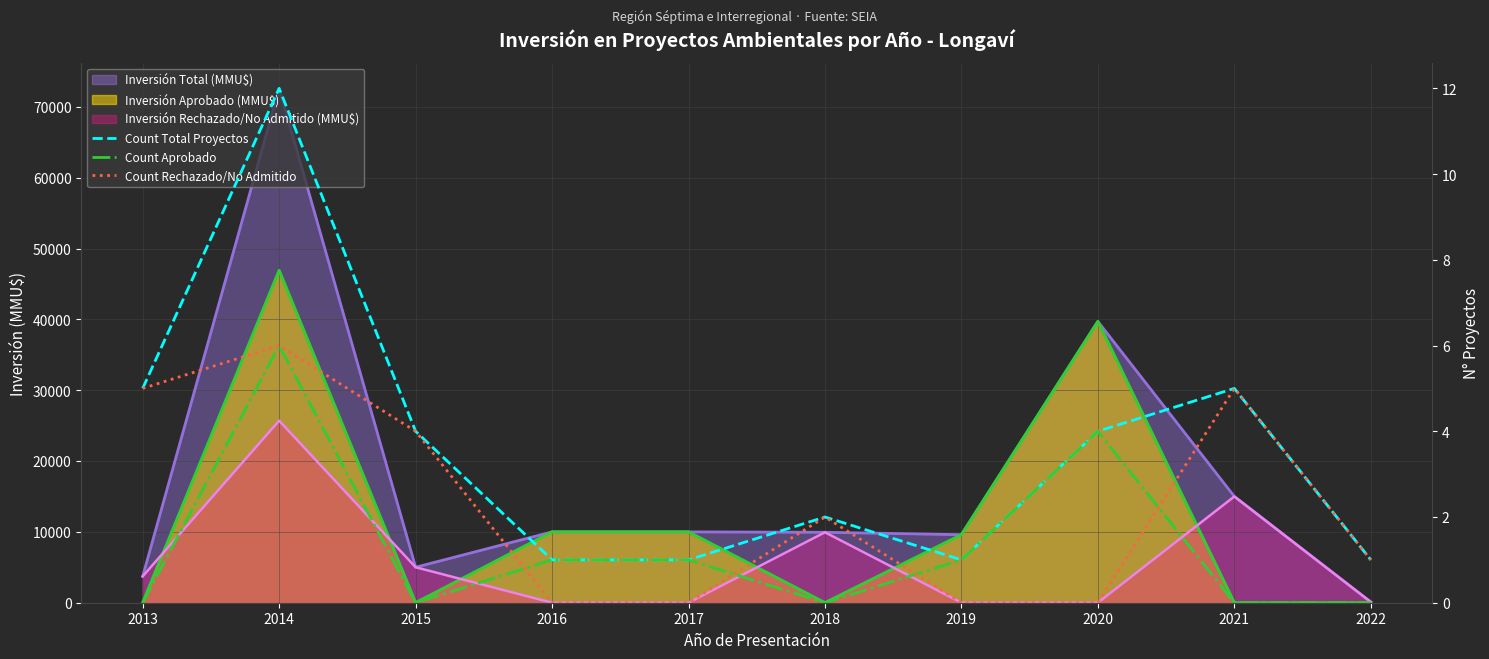

Which has a higher value, 2014 or 2019?

2014